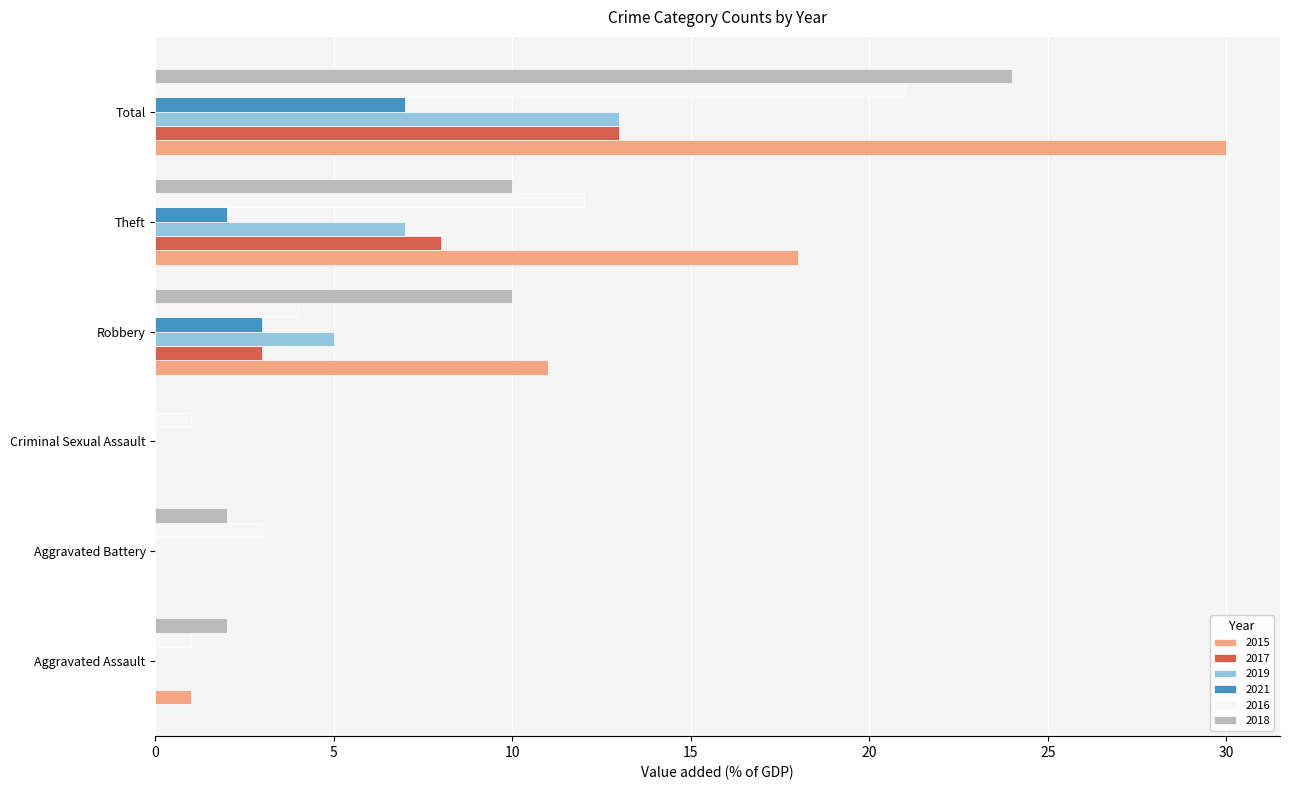

Count the number of categories in the chart.

6